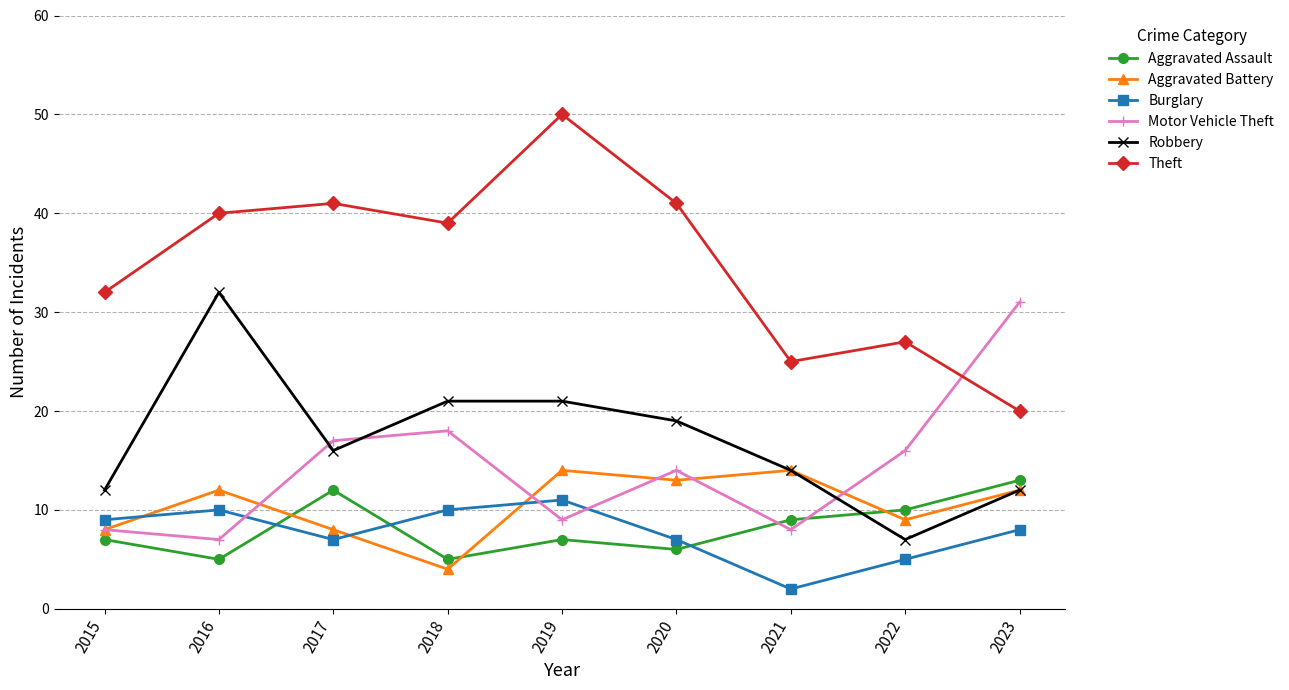

At how many categories does at least one series exceed 2?

9